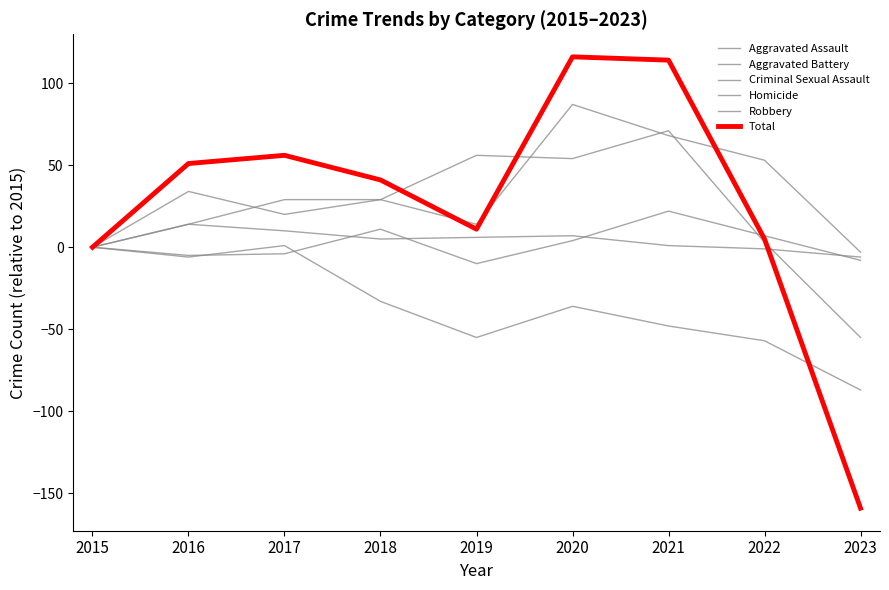

How many lines are shown in the chart?

6